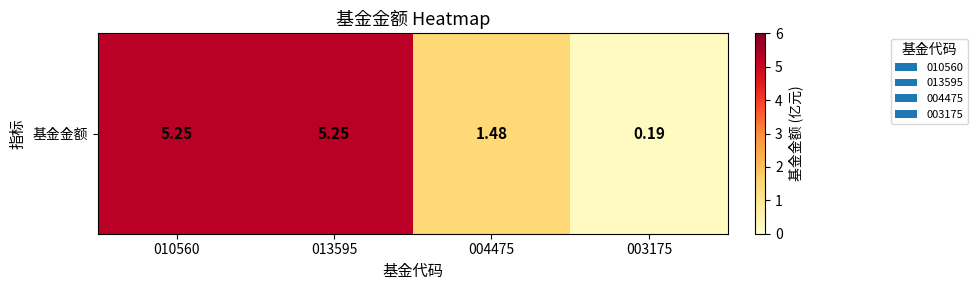

Where is the data nearest to the value 2?

004475